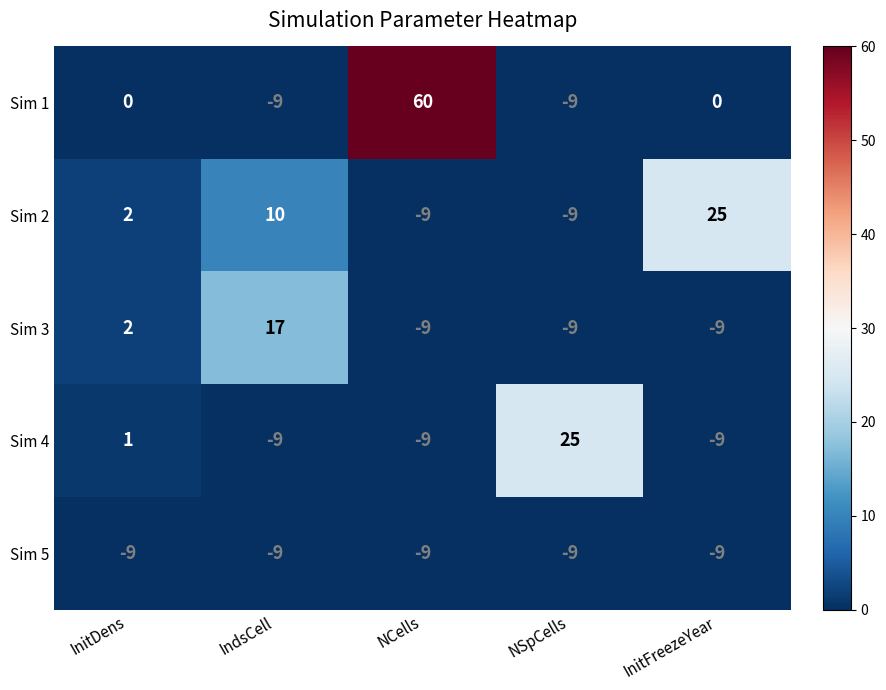

What is the difference between the Sim 3 values at InitFreezeYear and IndsCell?

26